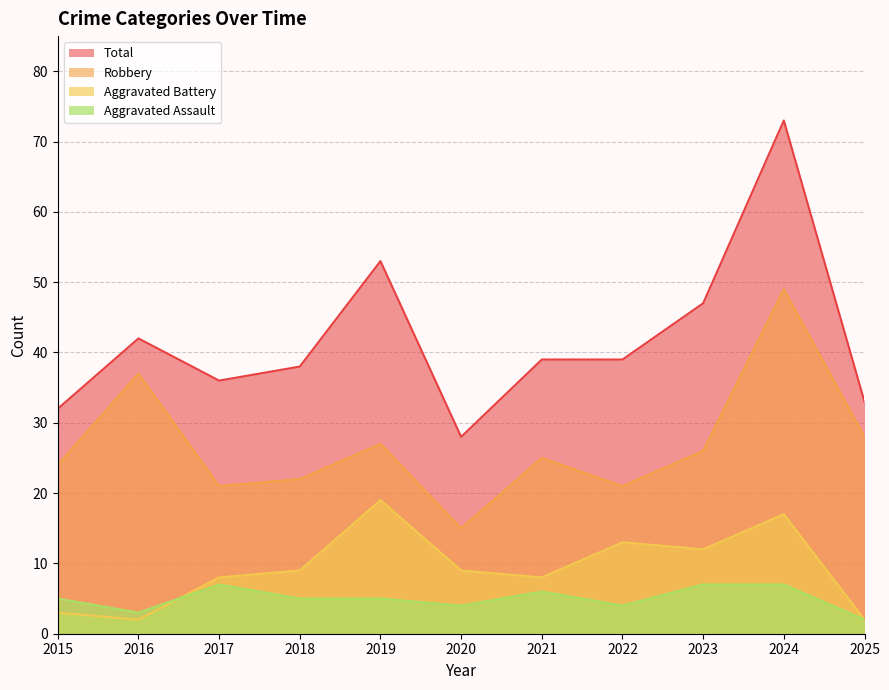

What is the maximum value for Robbery?

49